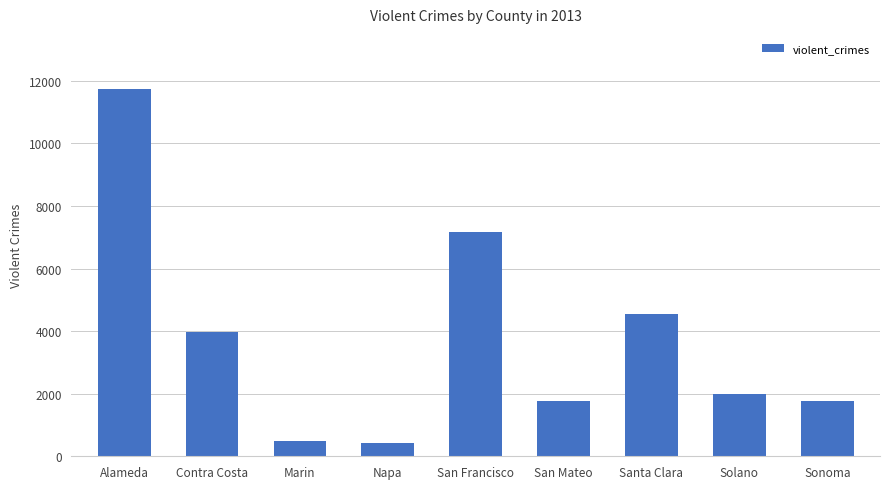

How many data points does each series have?

9